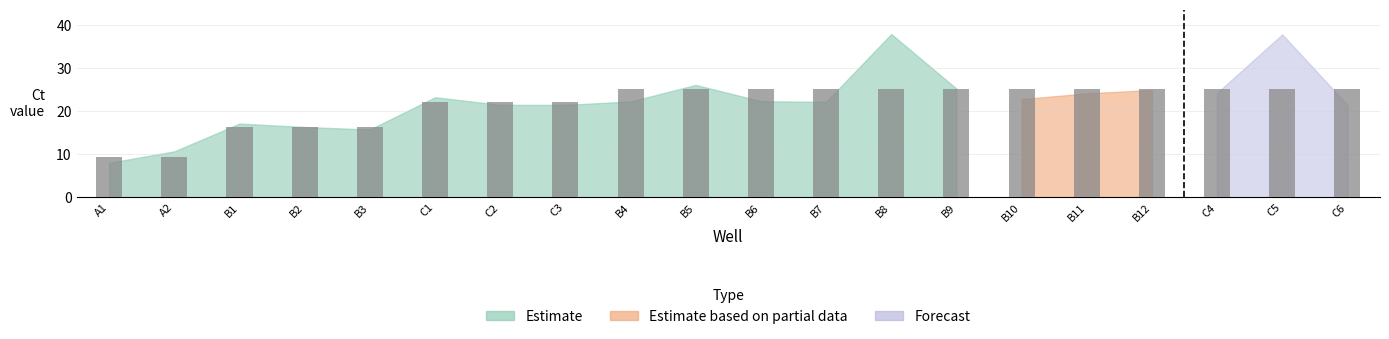

Reading right to left, list all the values displayed in this chart.

C6=25.3	C5=25.3	C4=25.3	B12=25.3	B11=25.3	B10=25.3	B9=25.3	B8=25.3	B7=25.3	B6=25.3	B5=25.3	B4=25.3	C3=22.1	C2=22.1	C1=22.1	B3=16.4	B2=16.4	B1=16.4	A2=9.3	A1=9.3